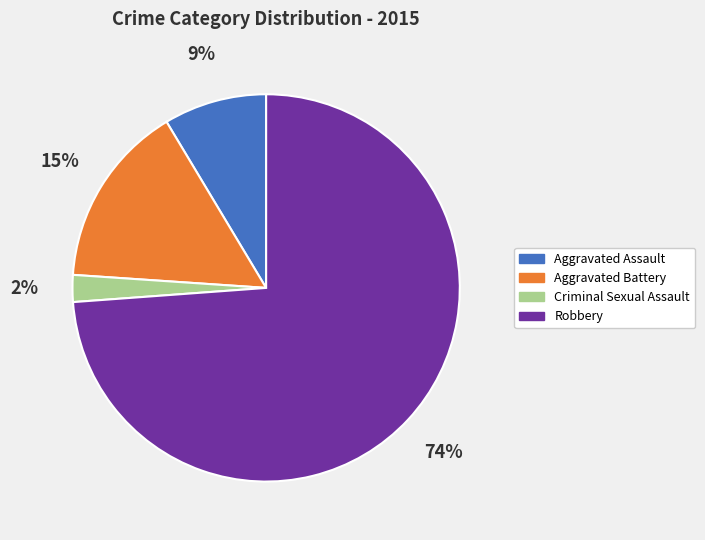

How many slices are in this pie chart?

4